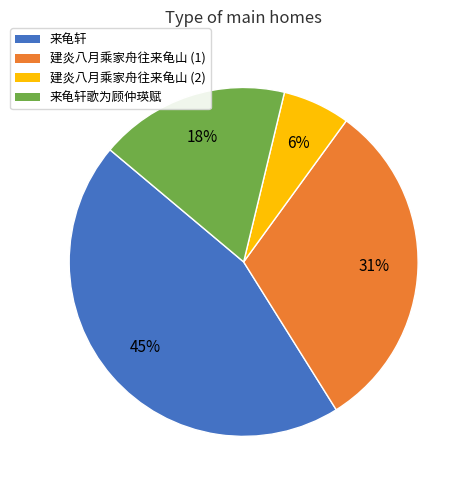

Is there any slice that represents more than half of the pie?

No